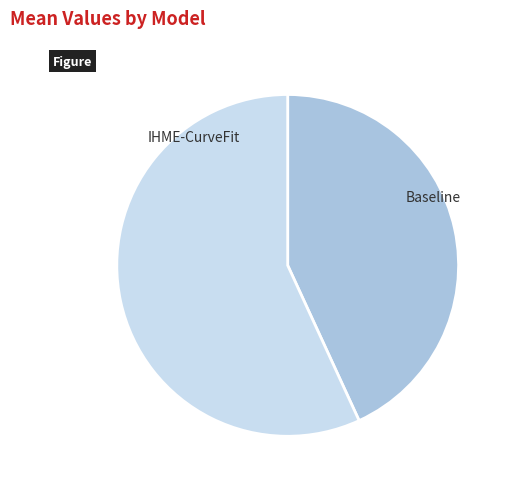

Which has a higher value, IHME-CurveFit or Baseline?

Baseline